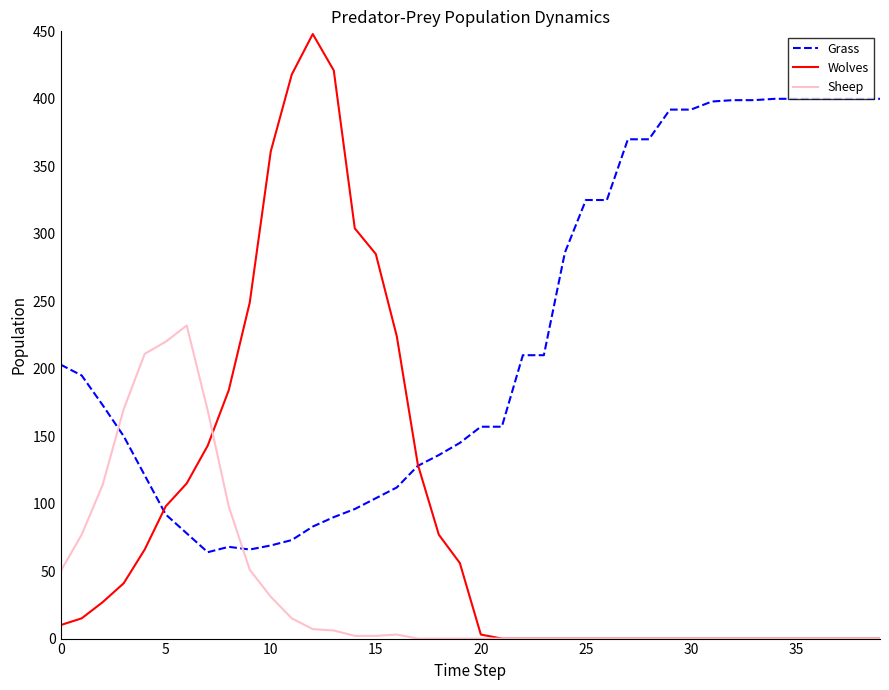

Which series has the largest total across all categories?

Grass